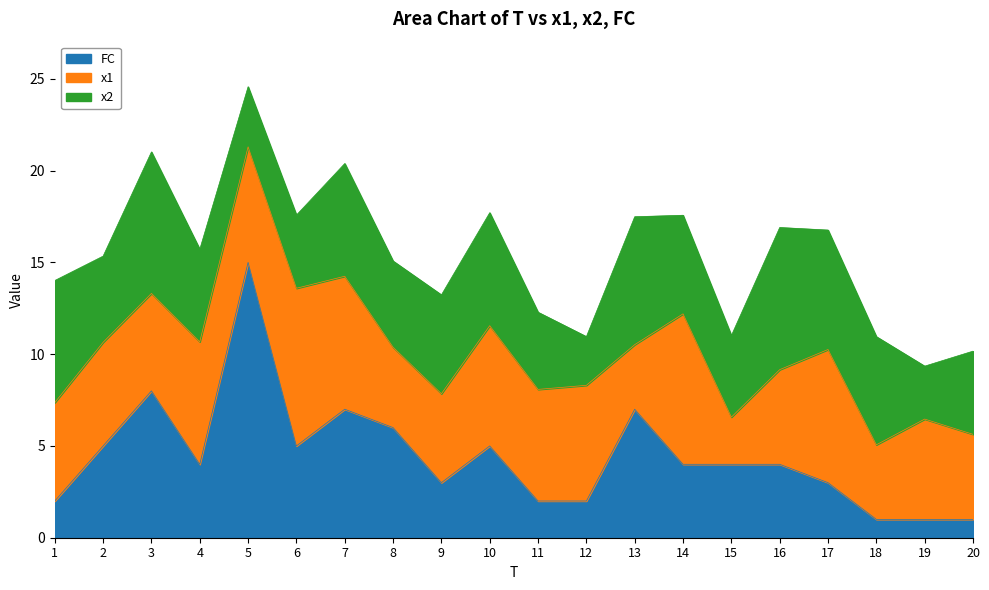

List the series in order of their overall mean, highest first.

x1, x2, FC